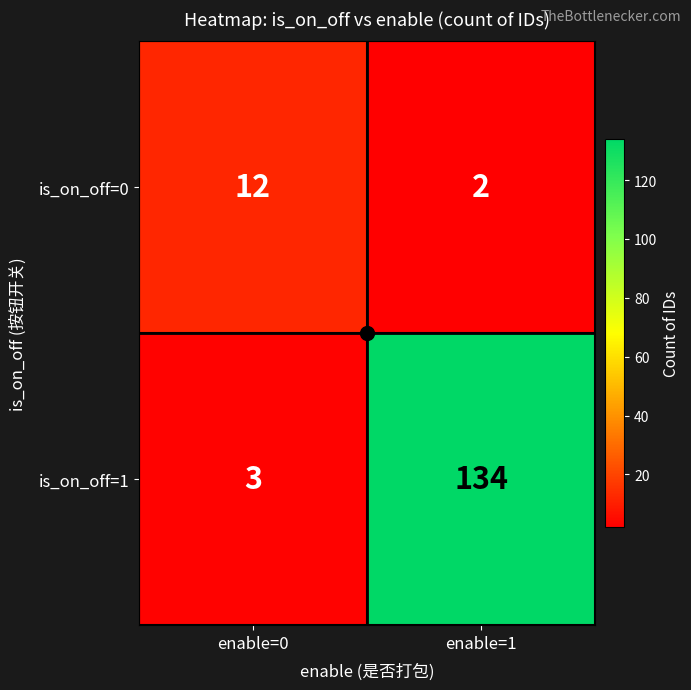

Which series has the largest total across all categories?

is_on_off=1